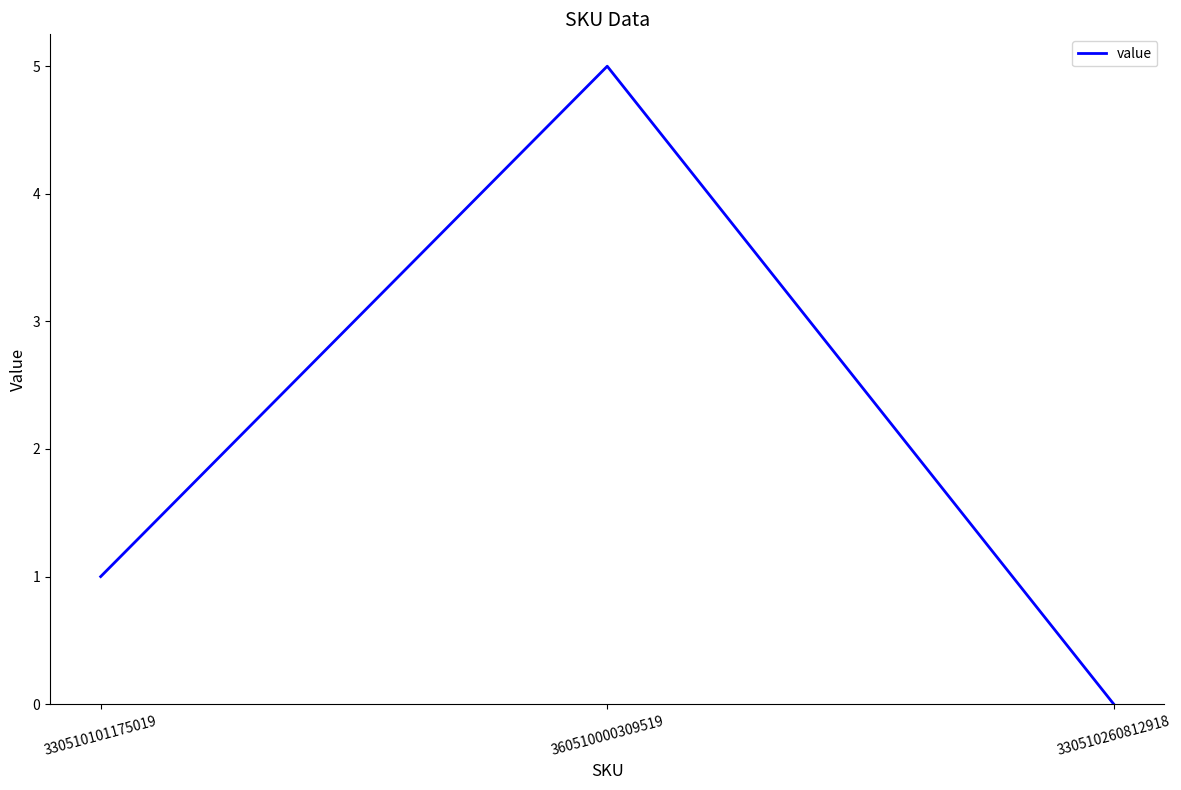

How many values are between 0 and 5?

3